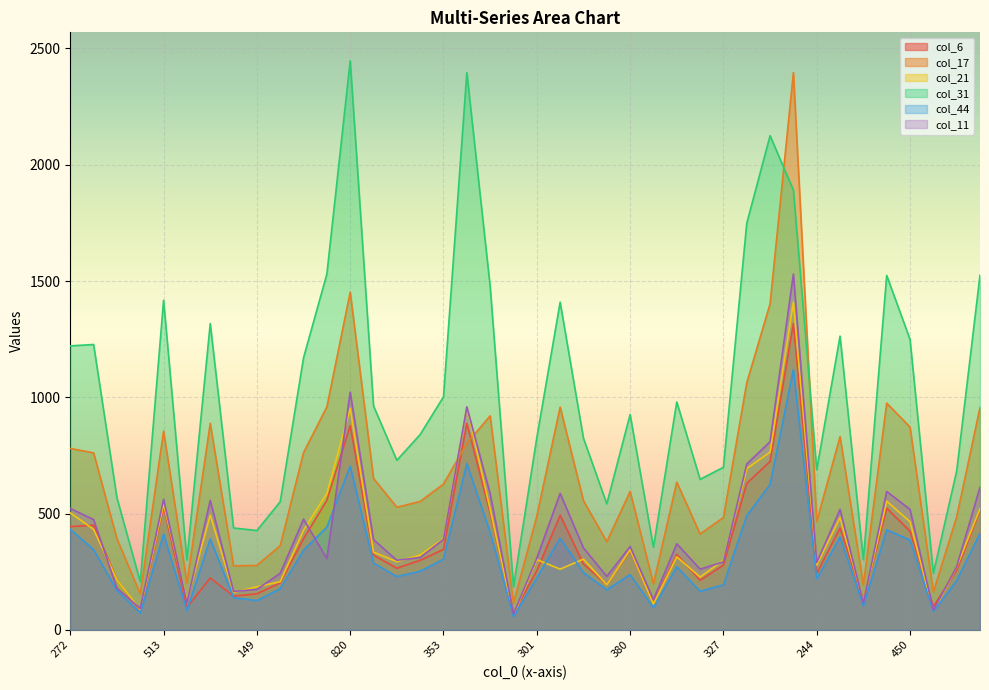

How many data points in col_31 are above 963?

19